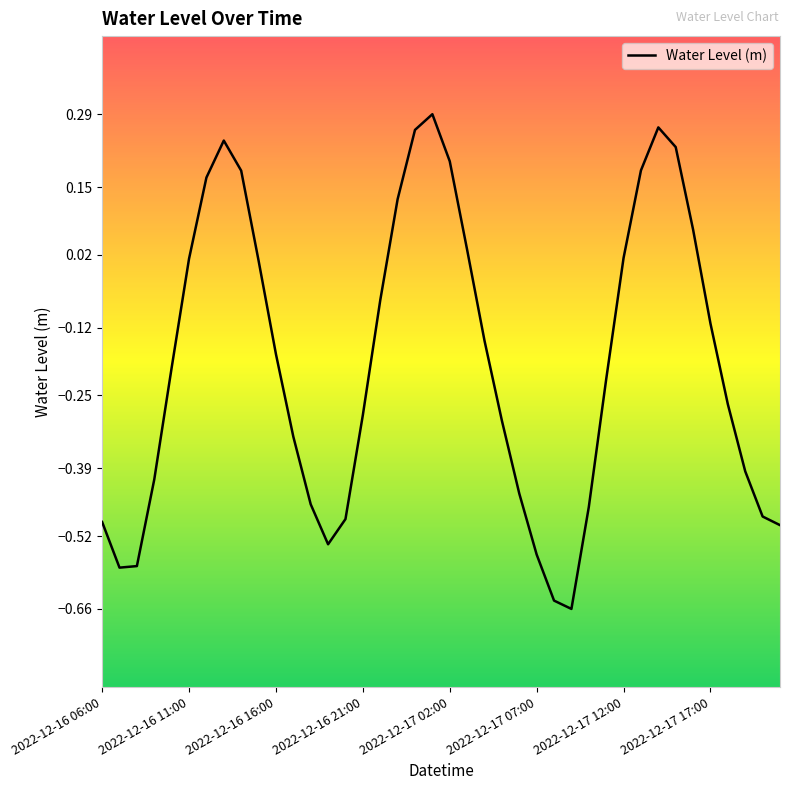

Does the chart display data point markers on the line(s)?

No